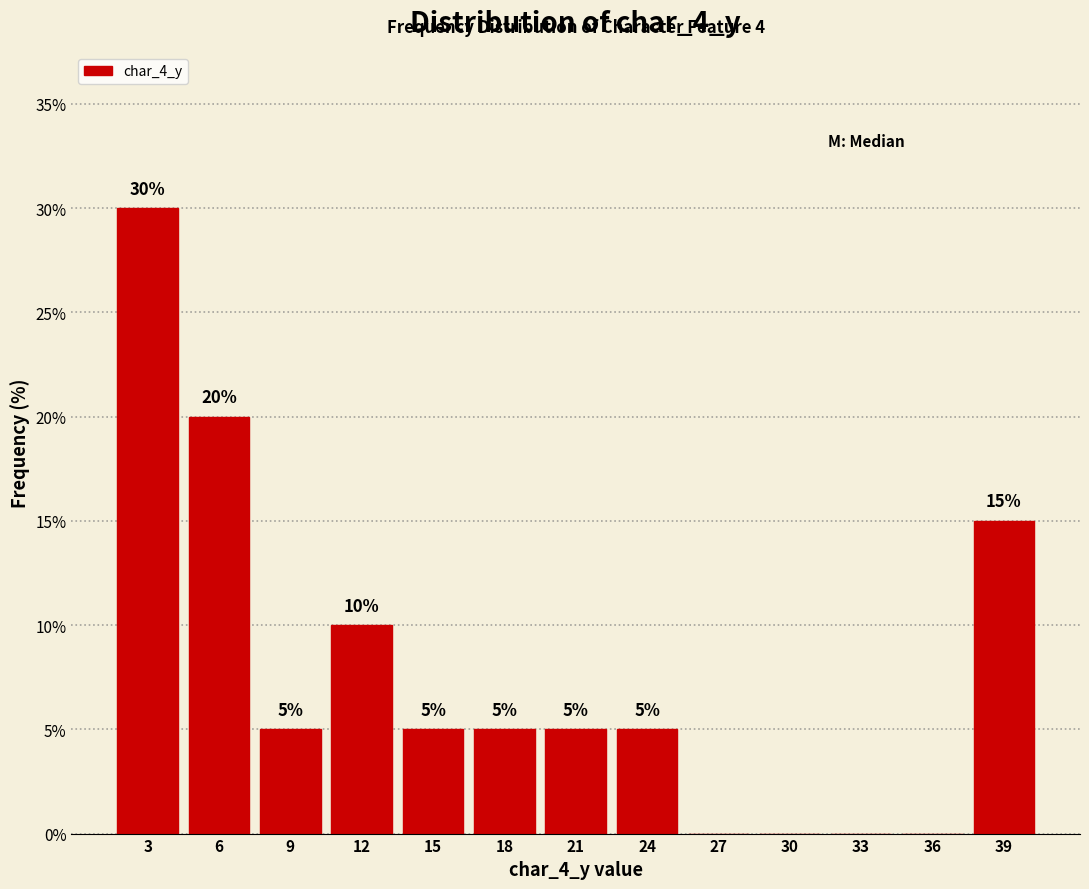

Reading left to right, what are all the values shown in this chart?

3=30	6=20	9=5	12=10	15=5	18=5	21=5	24=5	27=0	30=0	33=0	36=0	39=15